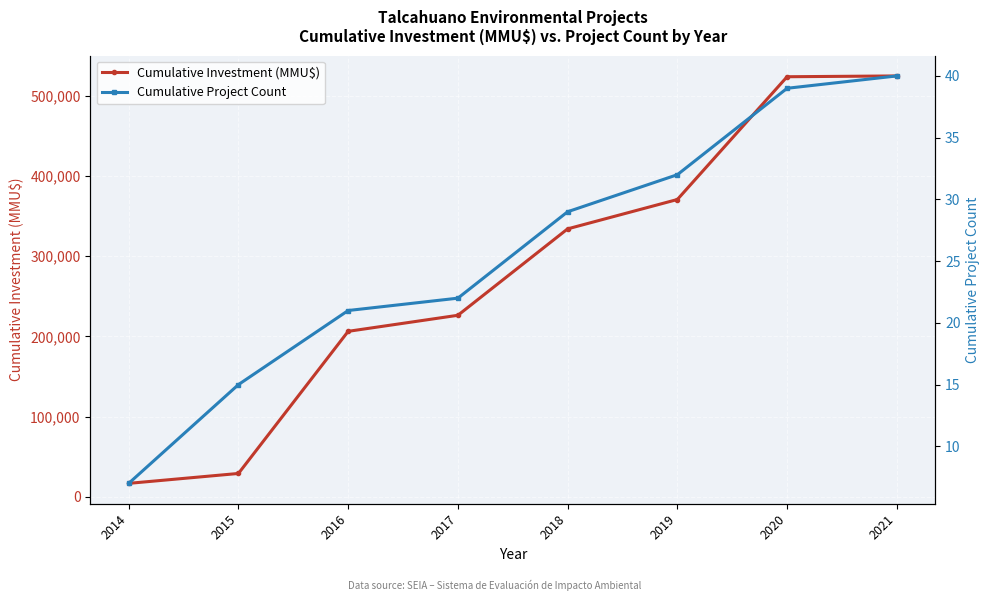

What is the maximum value shown in the chart?

524546